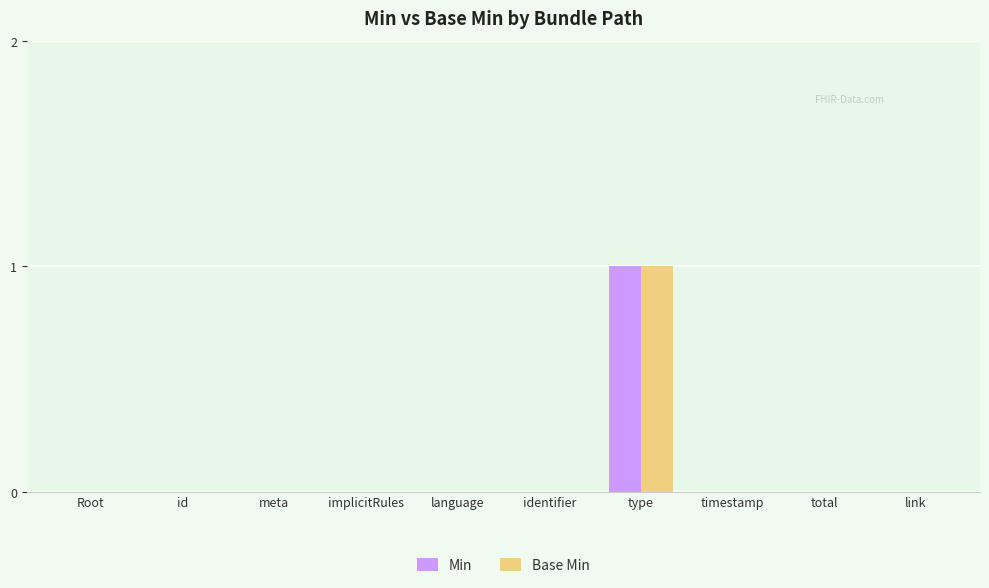

At which category is the sum across all series the highest?

type